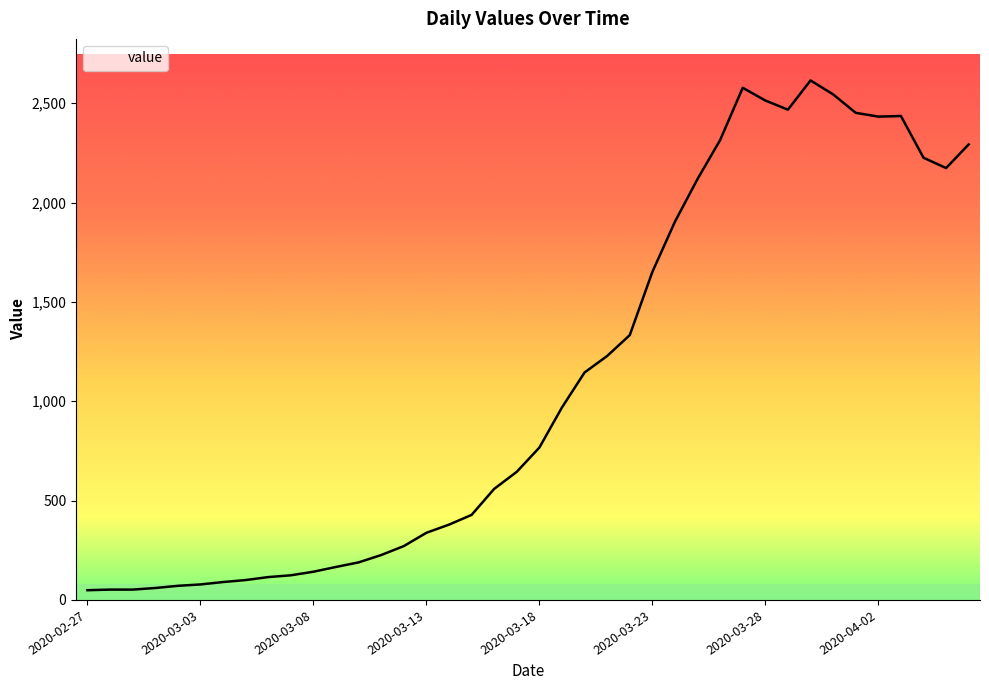

What is the maximum value shown in the chart?

2615